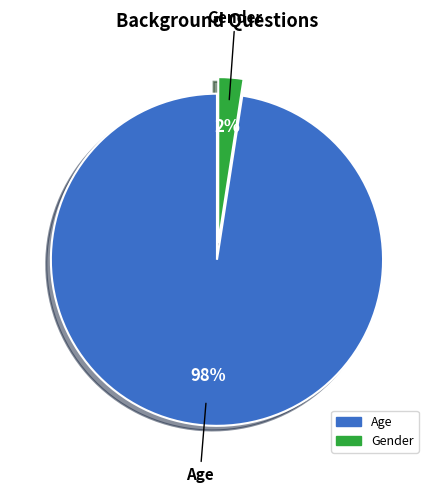

To the nearest percent, what is the average slice percentage?

50%